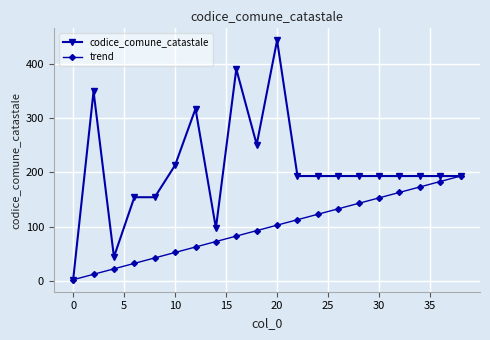

How many values in the codice_comune_catastale series are below 193?

5